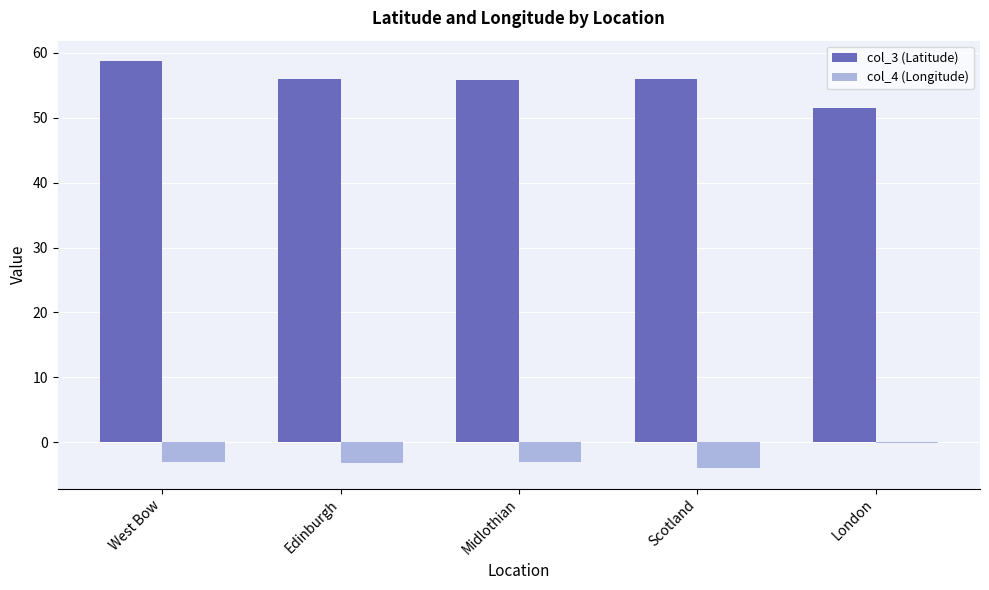

At which category is the sum across all series the highest?

West Bow